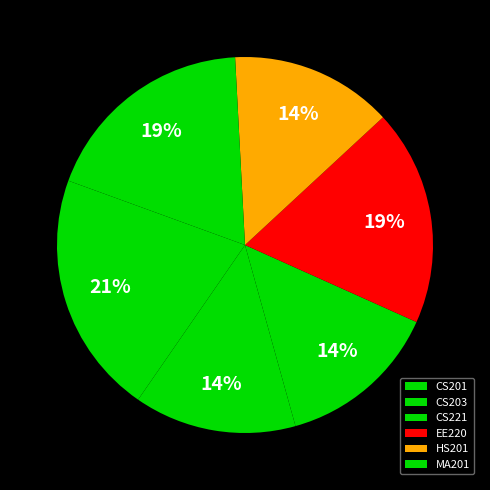

Does CS201 represent more than half of the total?

No